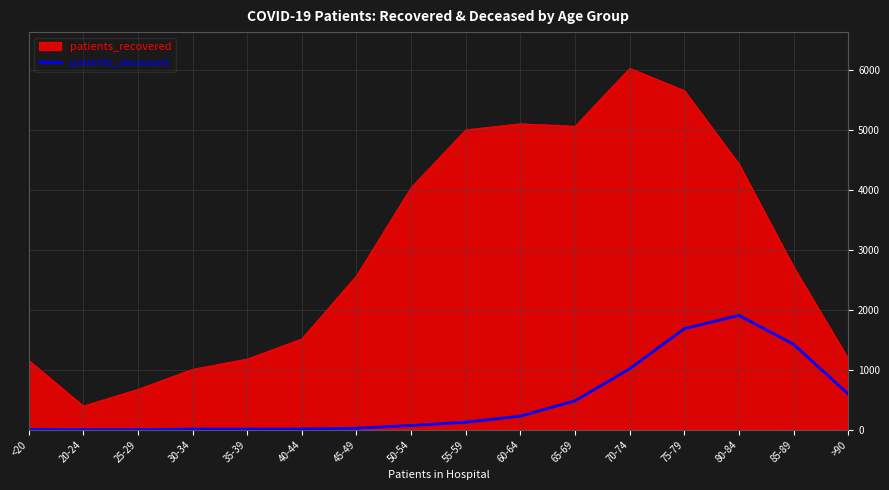

What is the difference between the maximum and minimum values in the patients_recovered series?

5636